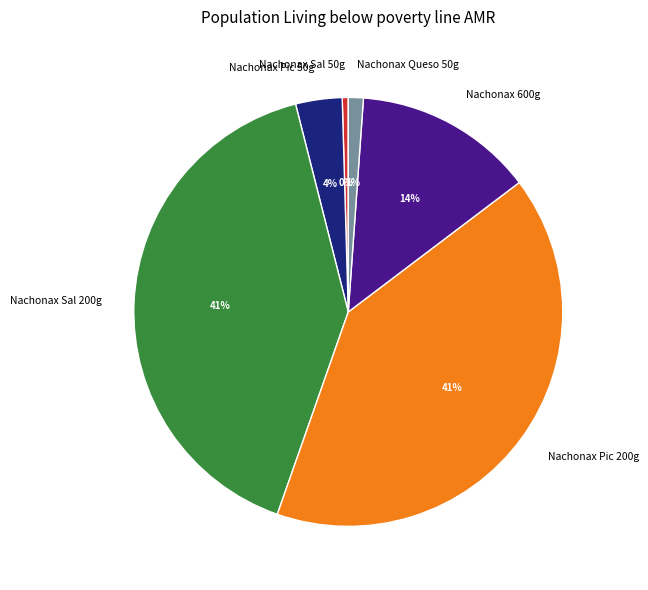

Is the sum of Nachonax Pic 50g and Nachonax Queso 50g greater than half?

No